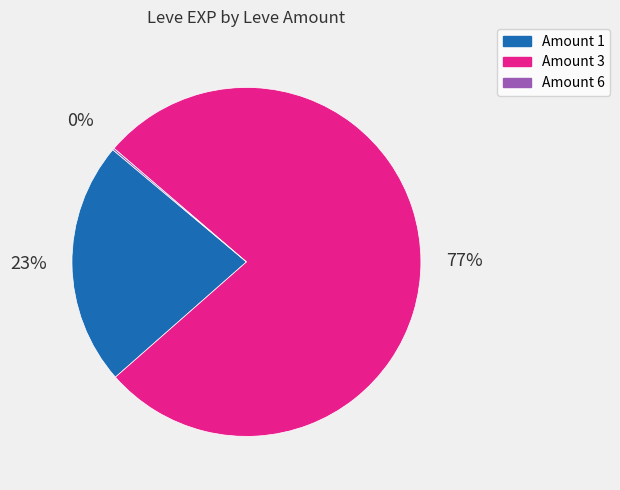

Is there a majority slice in this chart?

Yes